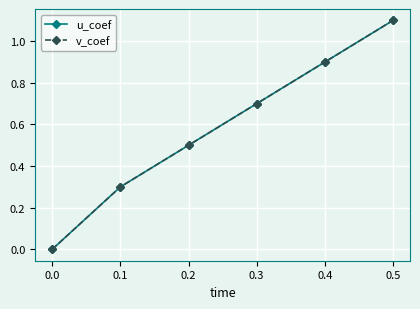

Does the chart have visible grid lines?

Yes